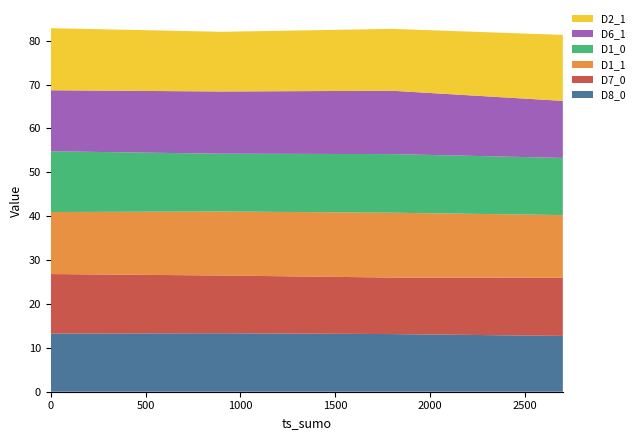

Reading right to left, list all the values displayed in this chart.

D8_0: 2700.0=12.7	1800.0=13.1	900.0=13.3	0.0=13.2
D7_0: 2700.0=13.3	1800.0=12.9	900.0=13.2	0.0=13.6
D1_1: 2700.0=14.3	1800.0=14.8	900.0=14.6	0.0=14.1
D1_0: 2700.0=13.0	1800.0=13.4	900.0=13.2	0.0=13.8
D6_1: 2700.0=13.0	1800.0=14.4	900.0=14.2	0.0=13.9
D2_1: 2700.0=15.0	1800.0=14.1	900.0=13.6	0.0=14.2